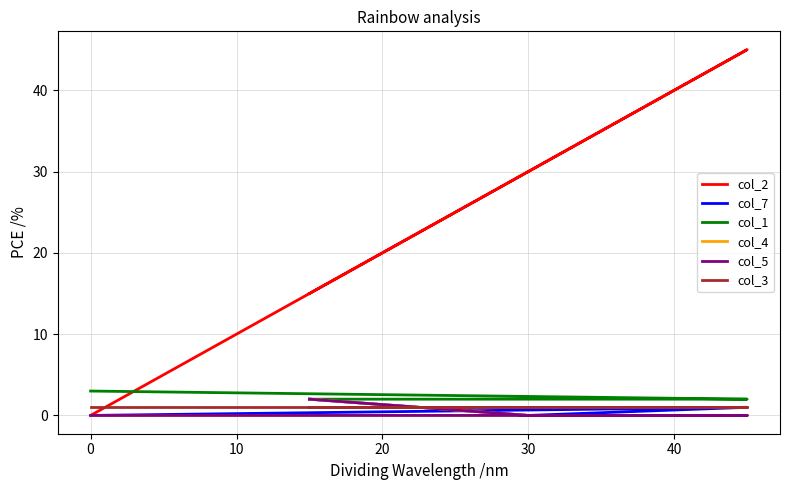

List the series in order of their peak value, lowest first.

col_3, col_7, col_4, col_5, col_1, col_2